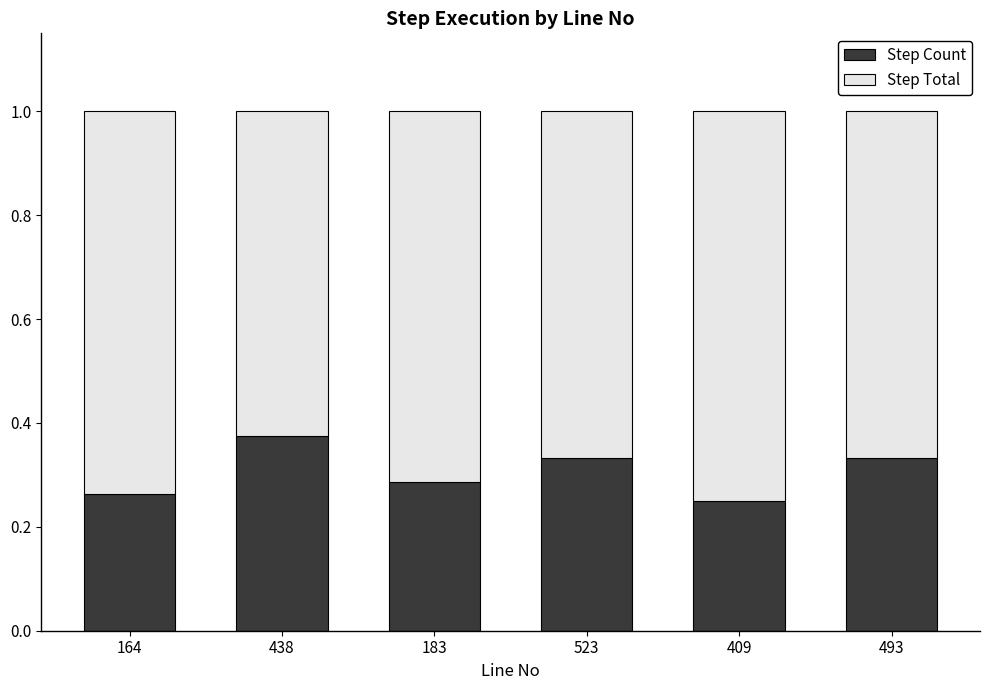

What is the total value across all series at 164?

1.0